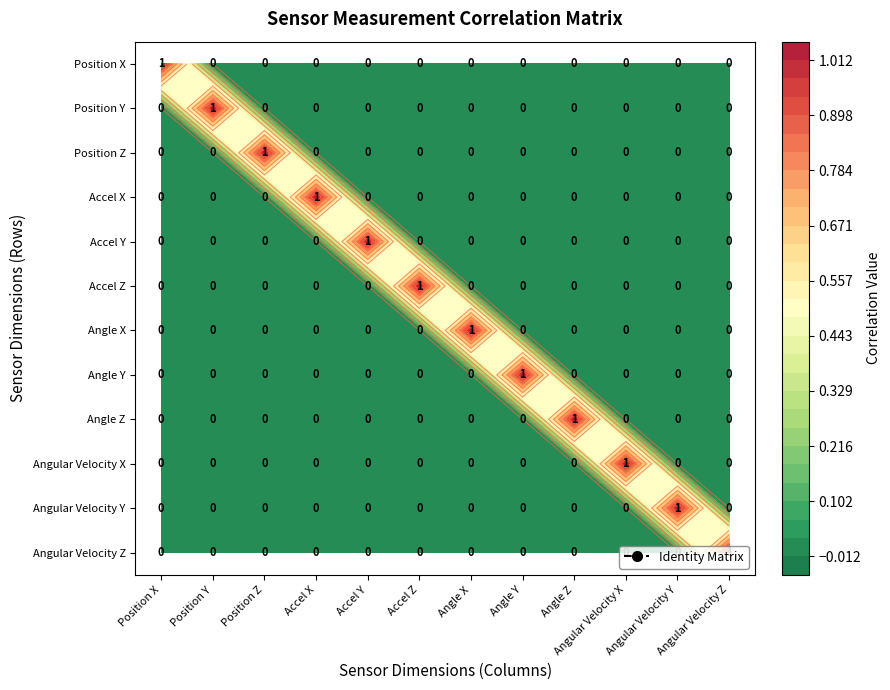

How many data points does each series have?

12